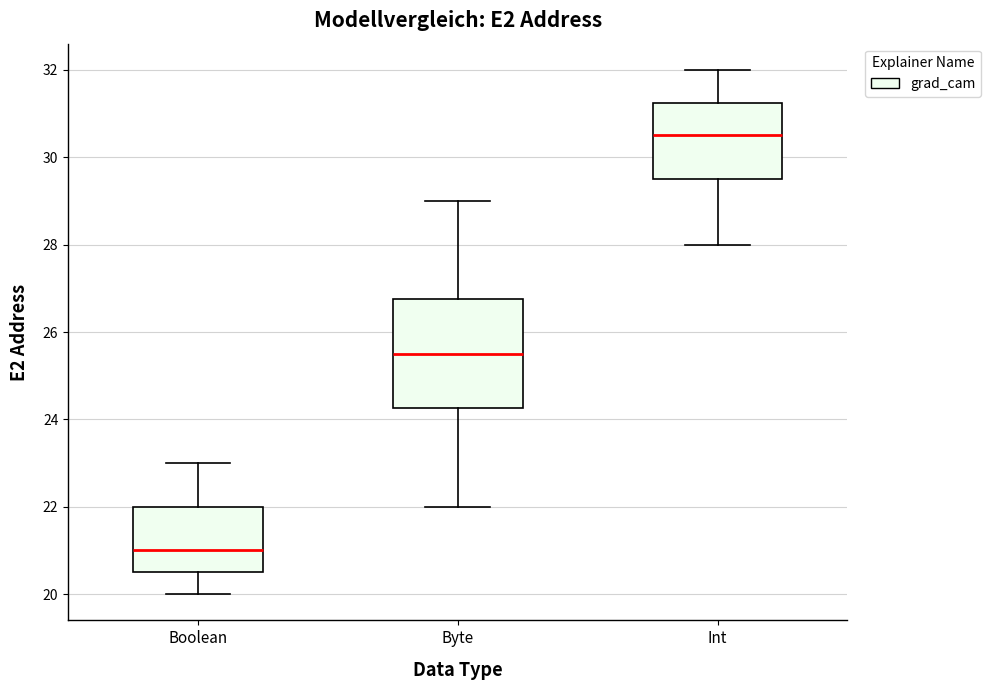

Which box is the tallest, from its lower edge to its upper edge?

Byte